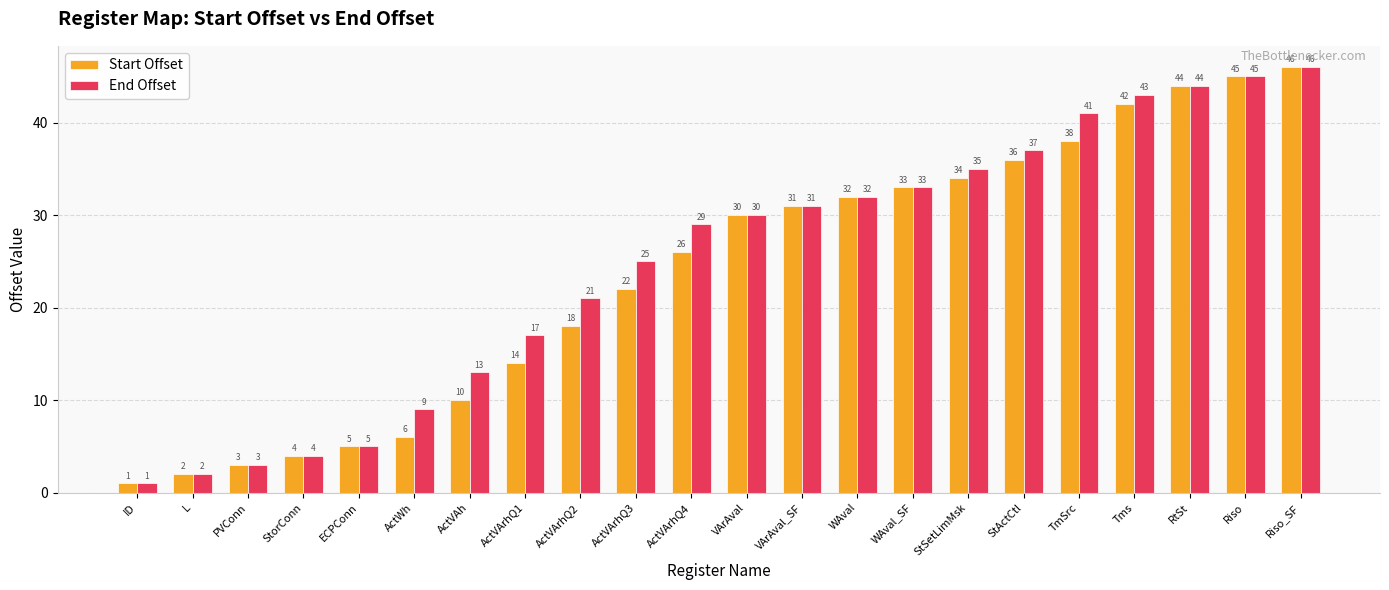

Reading left to right, list all the values displayed in this chart.

Start Offset: 1	2	3	4	5	6	10	14	18	22	26	30	31	32	33	34	36	38	42	44	45	46
End Offset: 1	2	3	4	5	9	13	17	21	25	29	30	31	32	33	35	37	41	43	44	45	46